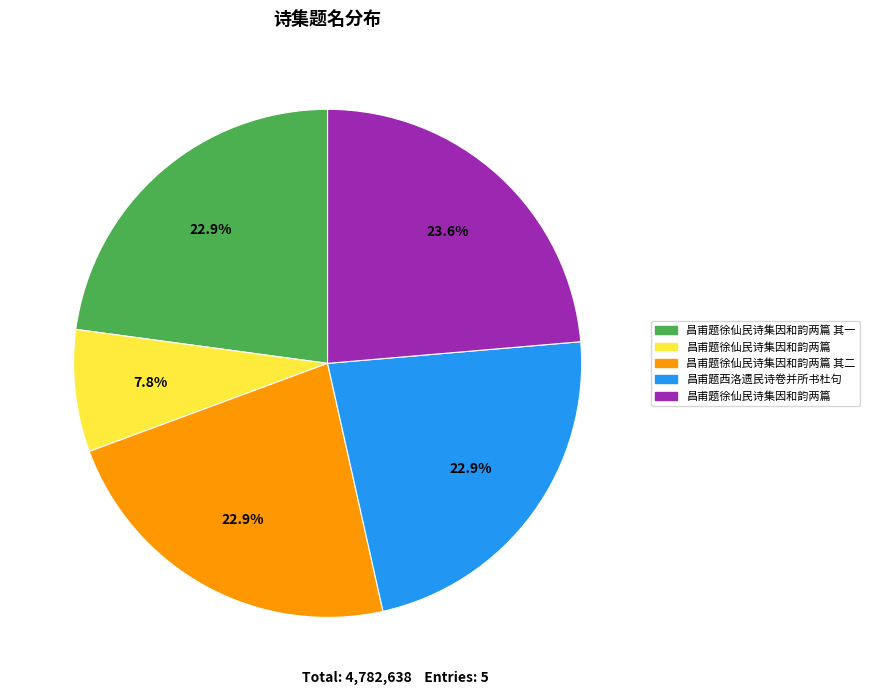

Is there a majority slice in this chart?

No